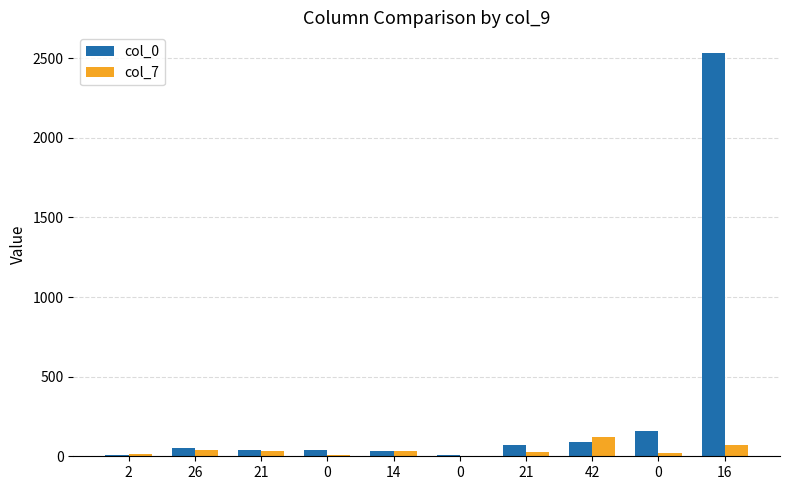

What is the difference between the highest and lowest values at 2?

10